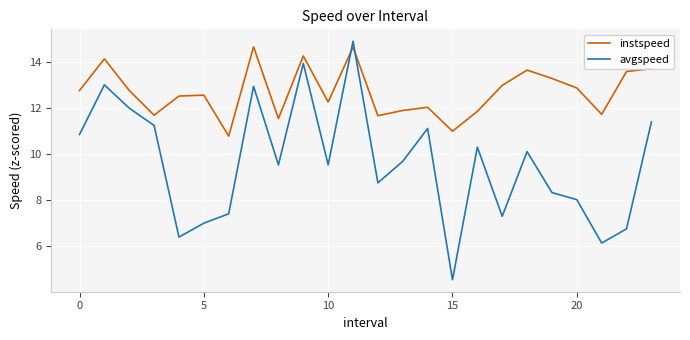

True or false: avgspeed has more than 0 points higher than both neighbors.

True